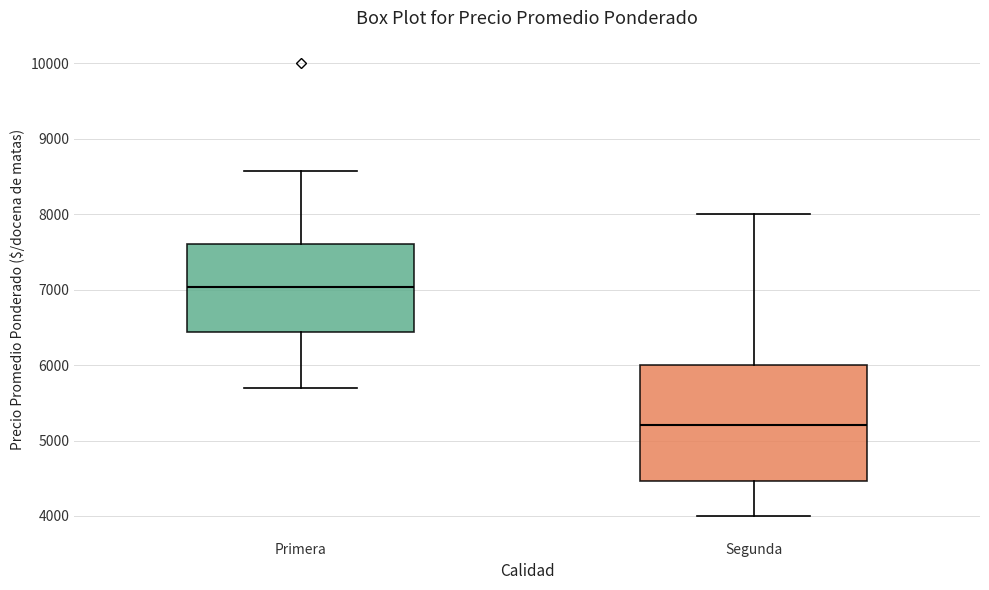

Comparing the boxes themselves (not the whiskers), which one is the tallest?

Segunda